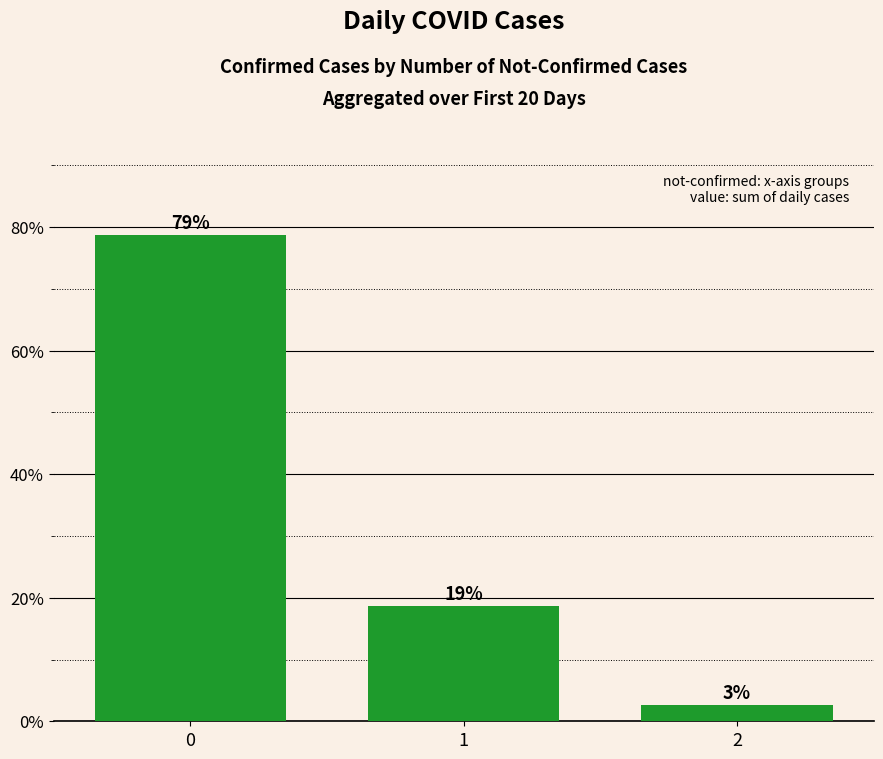

Are the bars horizontal?

No